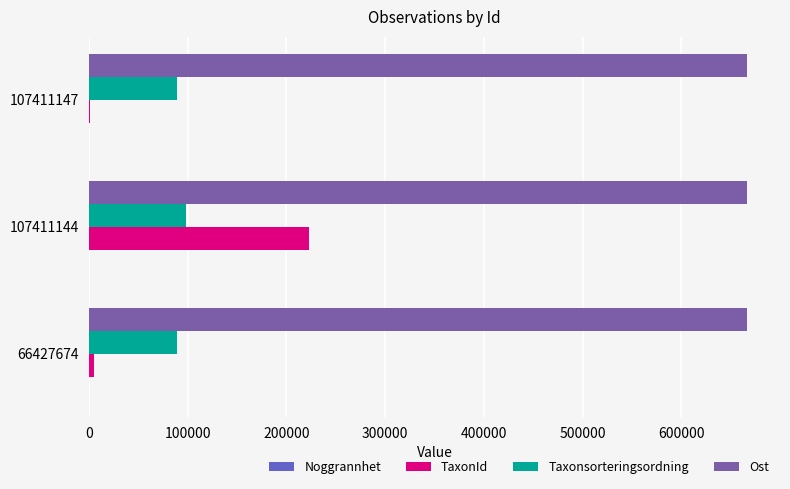

What is the average value of the TaxonId series?

76377